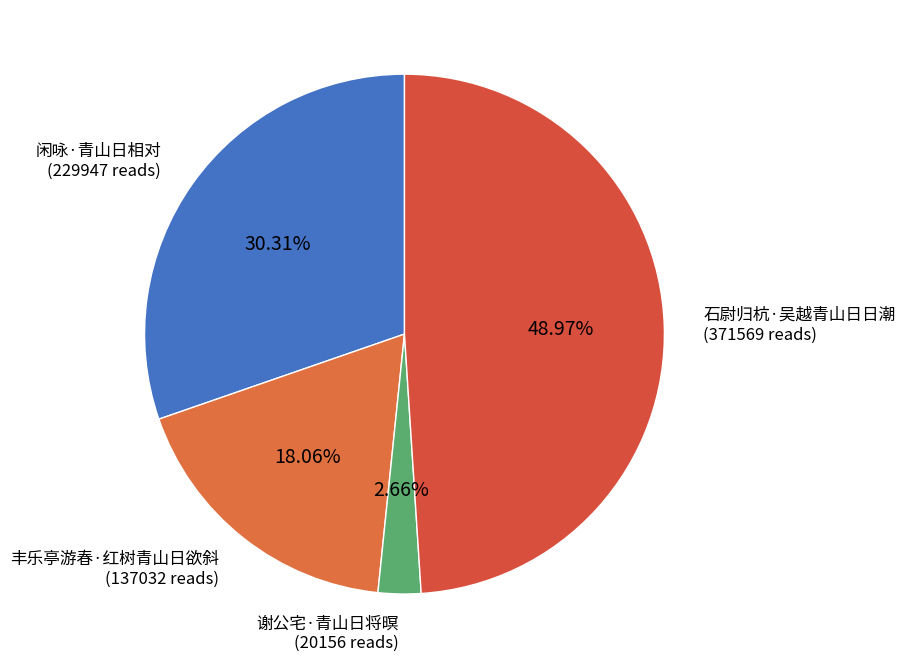

Count the number of slices in the pie.

4